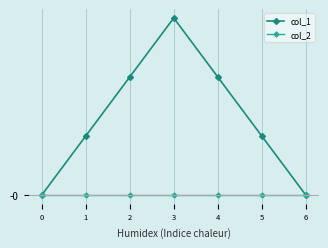

What are all the series names shown in the legend?

col_1, col_2